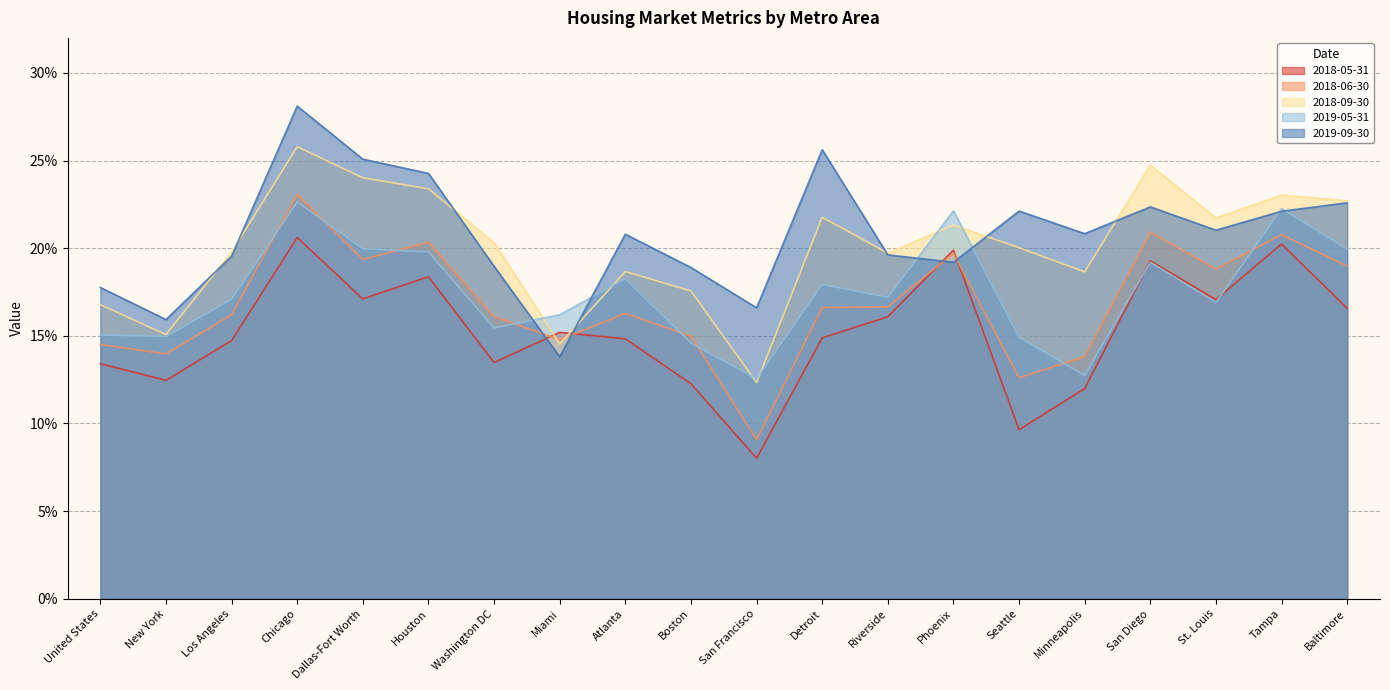

The value of 2018-05-31 at Atlanta is 0.1. True or false?

True